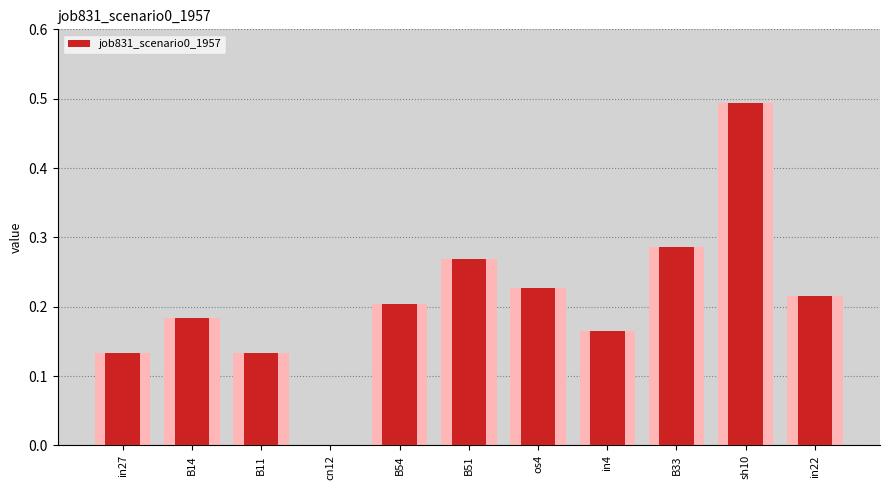

Rank the categories by value from highest to lowest.

sh10, B33, B51, os4, in22, B54, B14, in4, in27, B11, cn12